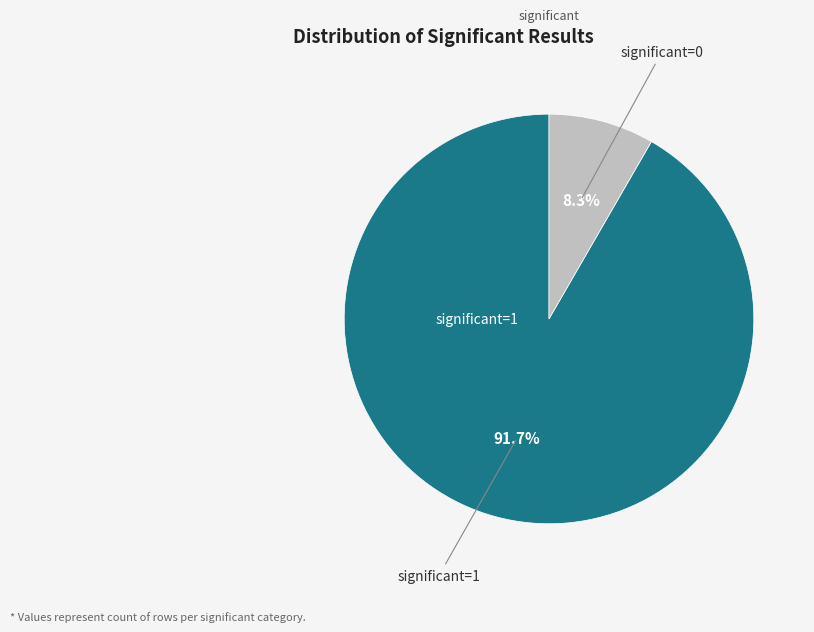

Is there any slice that represents more than half of the pie?

Yes